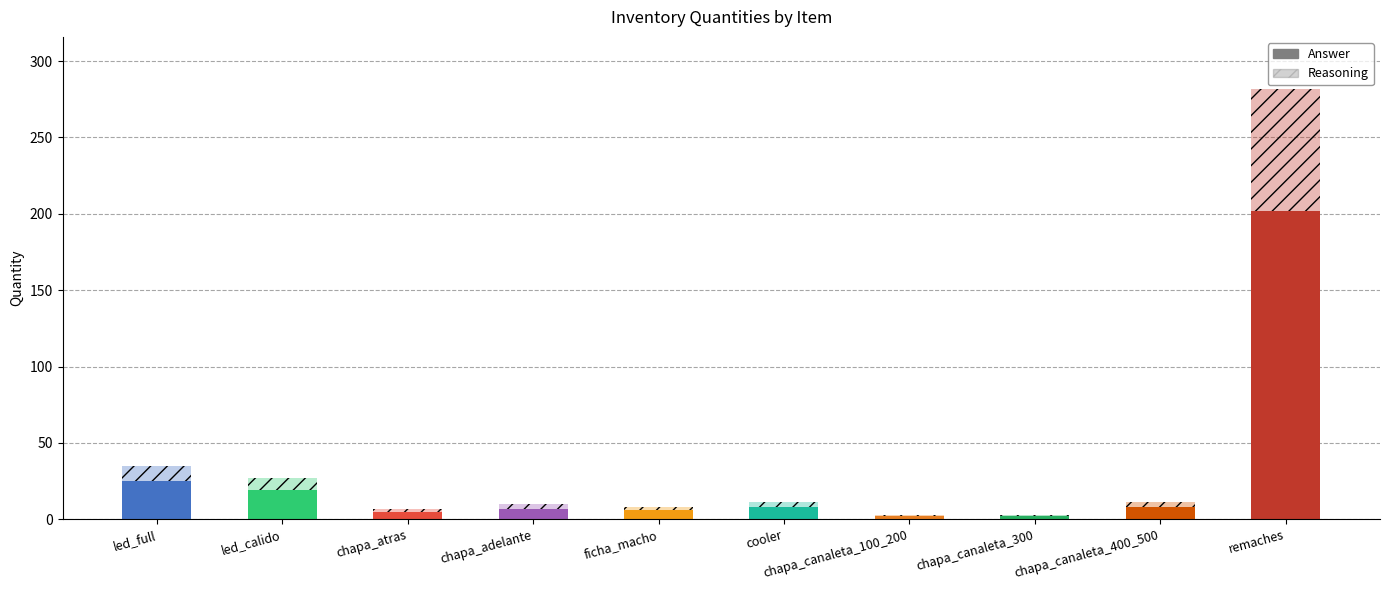

What is the approximate value of Answer at chapa_atras?

5